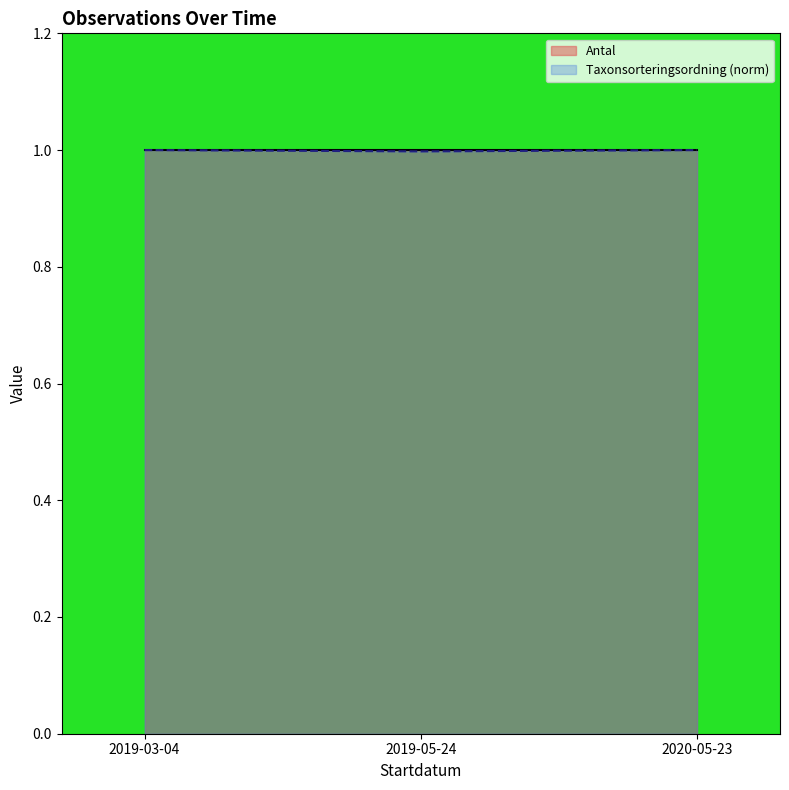

Reading left to right, transcribe all the data shown in this chart.

2019-03-04=1.0	2019-05-24=1.0	2020-05-23=1.0